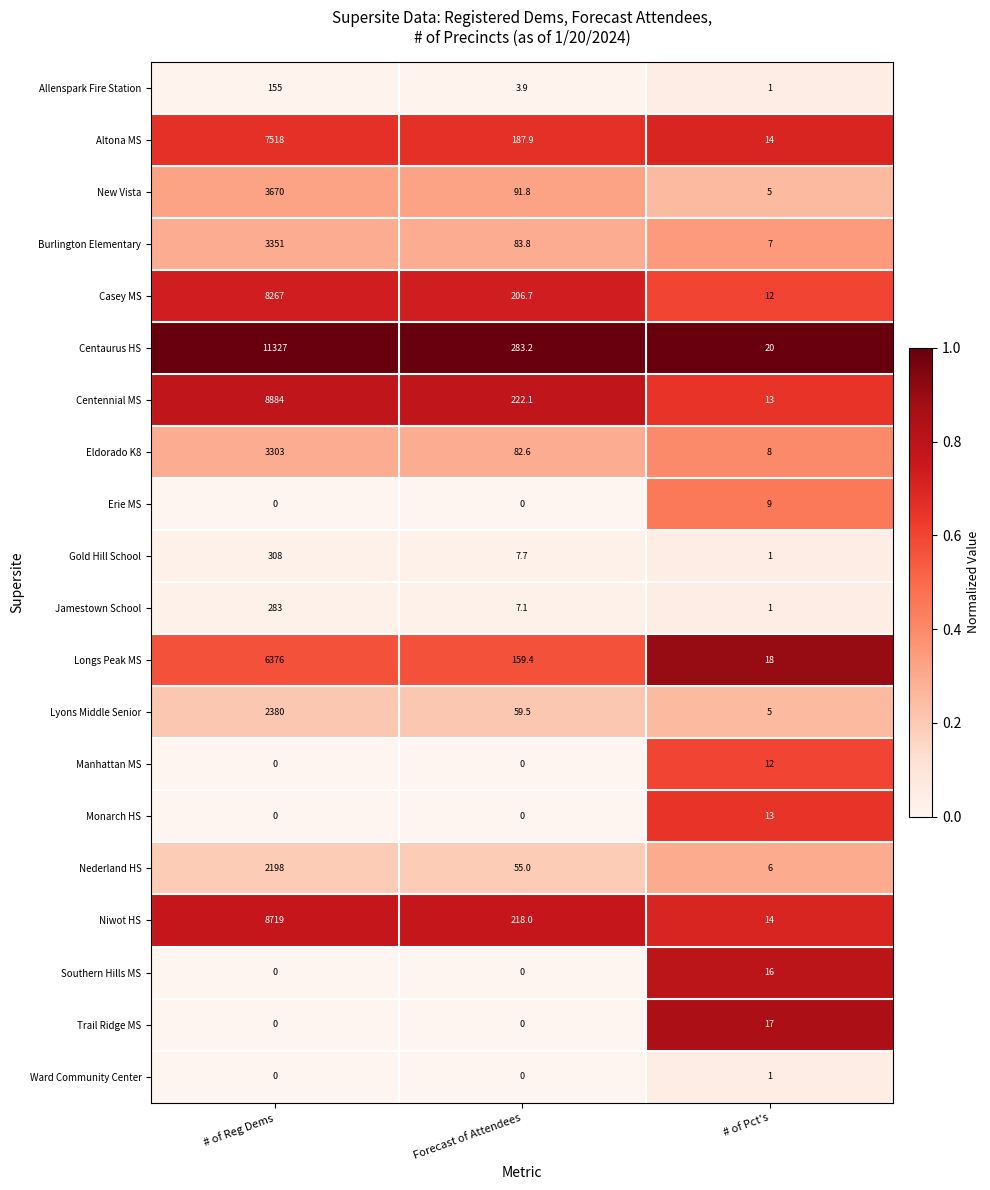

List the series in order of their peak value, highest first.

Centaurus HS, Centennial MS, Niwot HS, Casey MS, Altona MS, Longs Peak MS, New Vista, Burlington Elementary, Eldorado K8, Lyons Middle Senior, Nederland HS, Gold Hill School, Jamestown School, Allenspark Fire Station, Trail Ridge MS, Southern Hills MS, Monarch HS, Manhattan MS, Erie MS, Ward Community Center